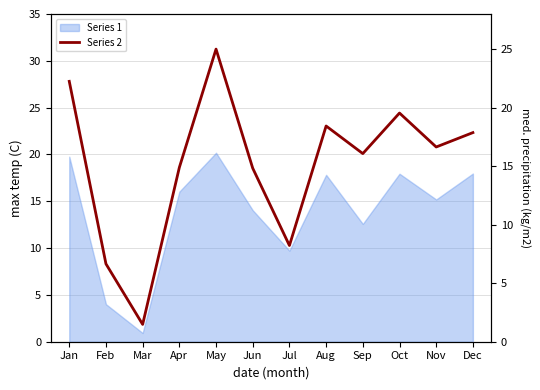

The value at May is 5.1. True or false?

False